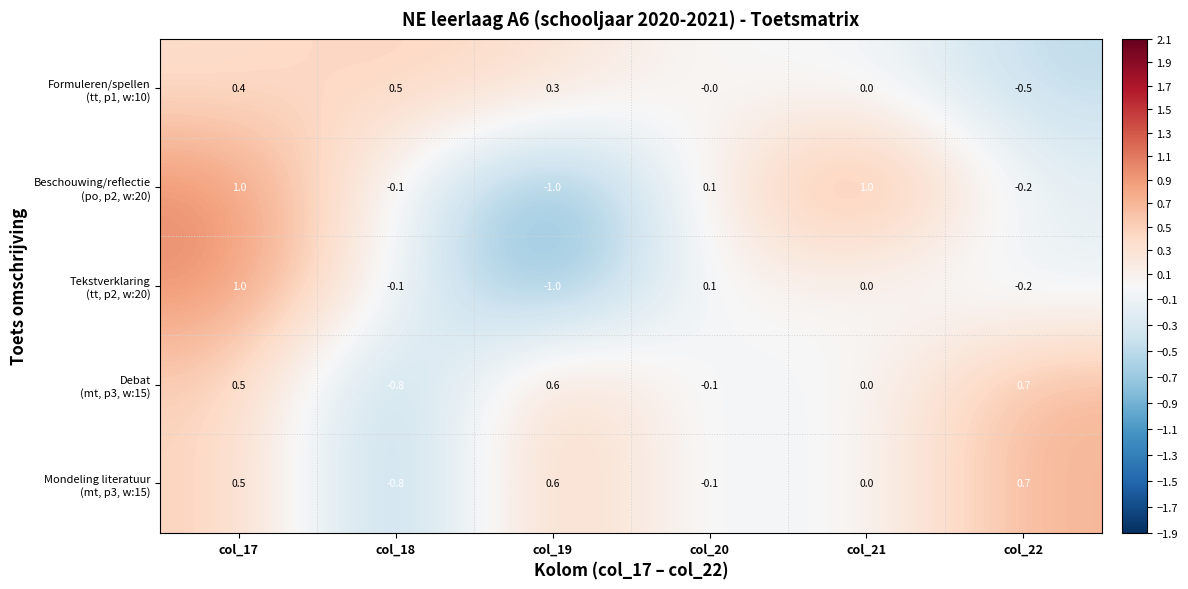

At which category is the sum across all series the highest?

col_17